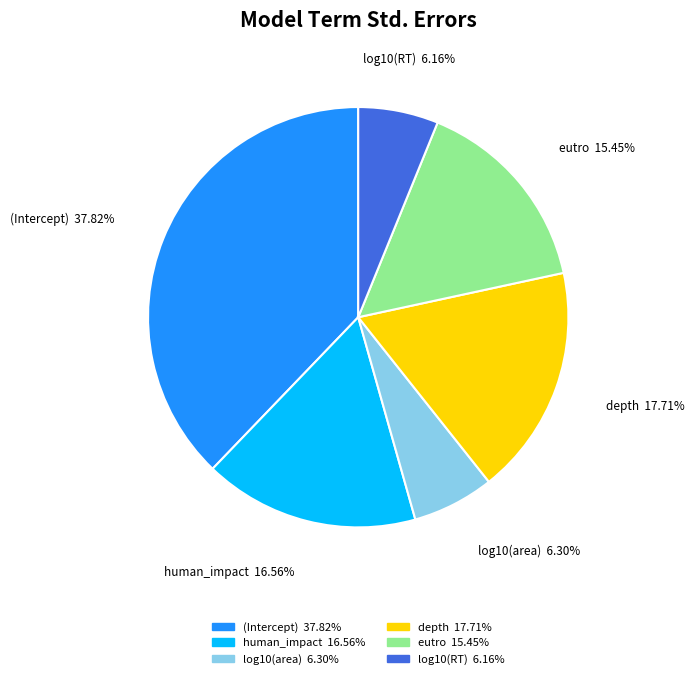

Count the number of slices in the pie.

6